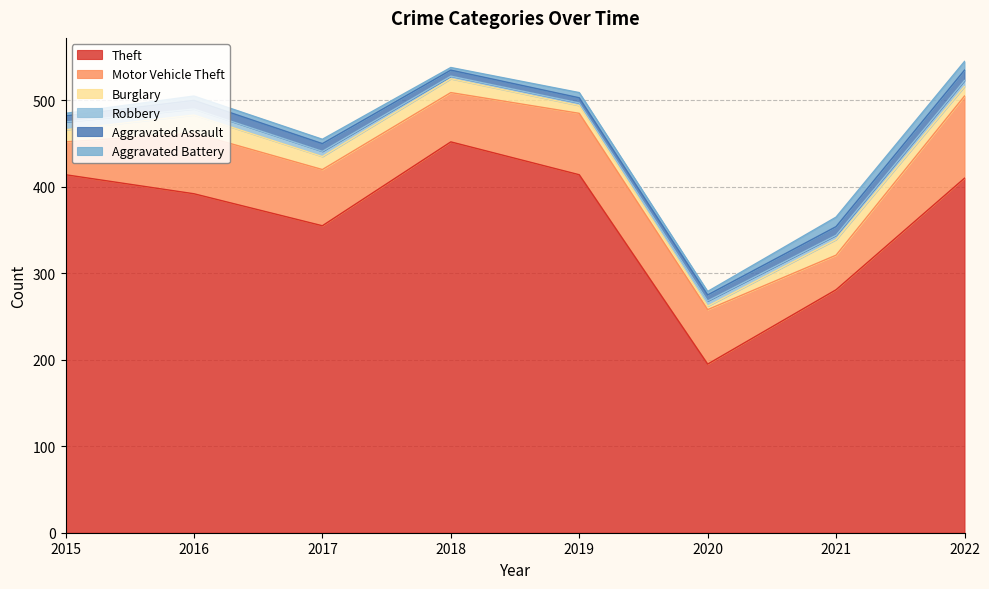

What is the value of the Theft point at the 2nd from the left?

392